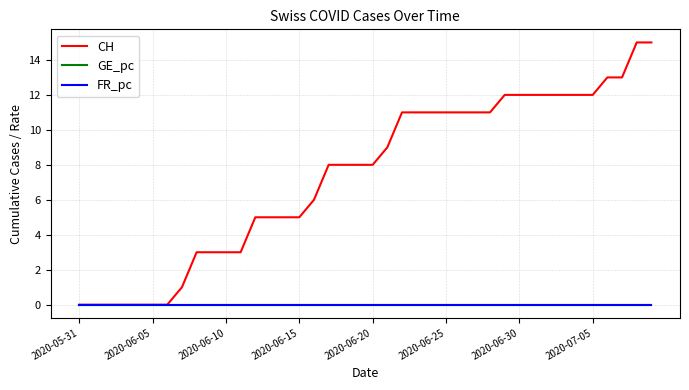

What is the highest value of the CH series?

15.0